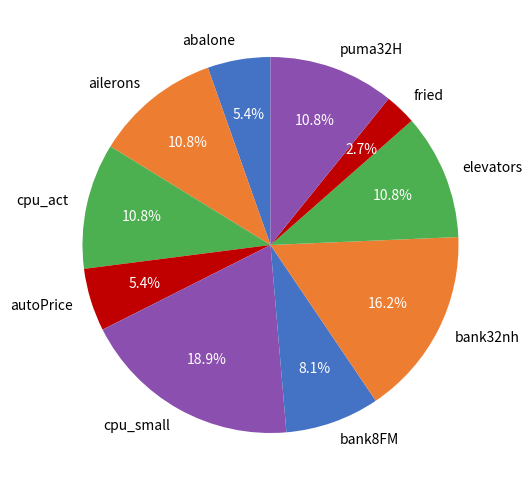

Is the sum of bank8FM and puma32H greater than half?

No